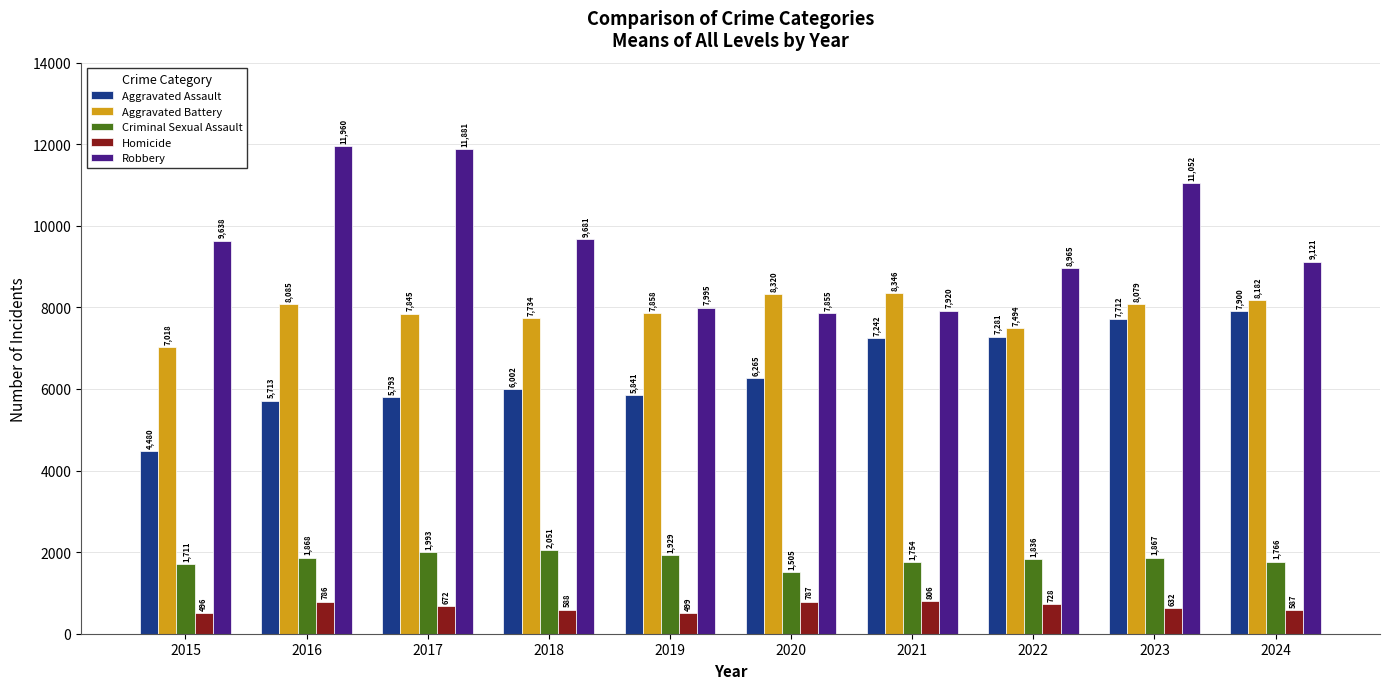

What is the sum of the Criminal Sexual Assault values at 2018 and 2021?

3805